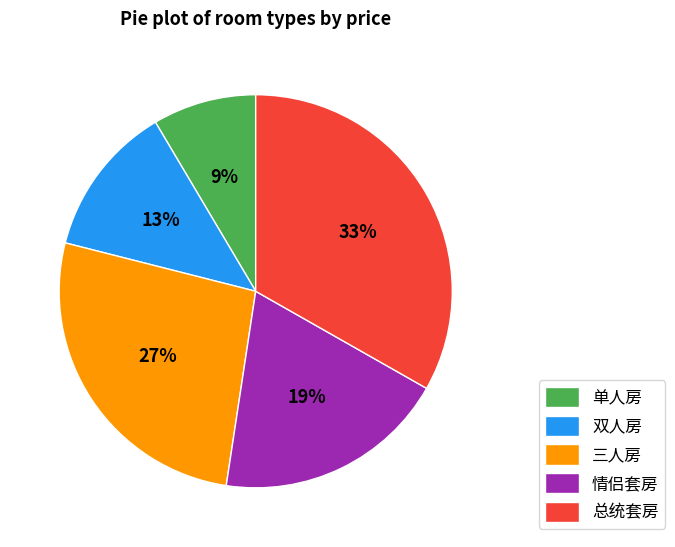

Does 情侣套房 account for over 50% of the chart?

No